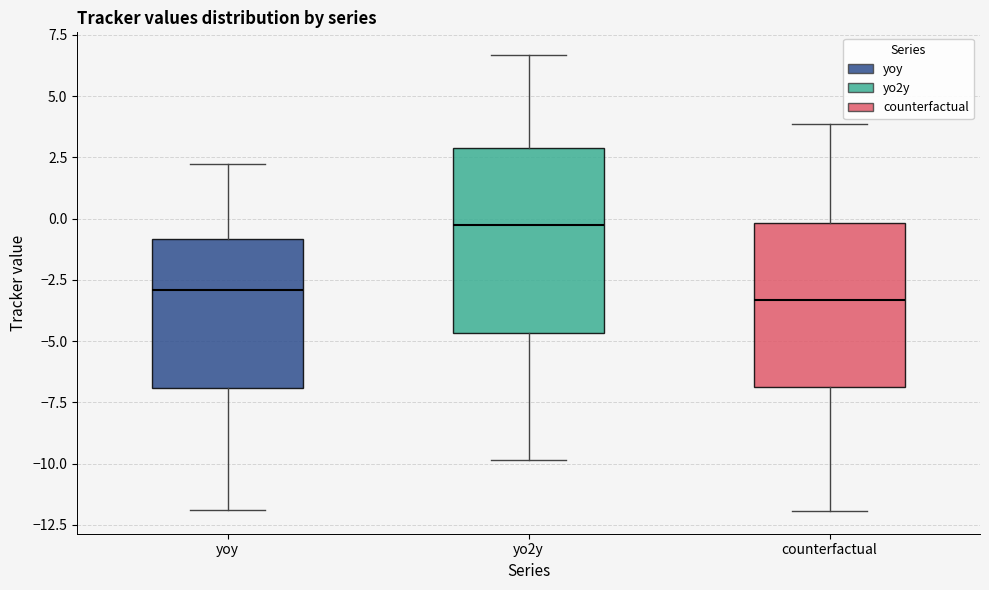

Where is the lower edge of the box for yo2y on the y-axis? The values are not printed on the chart, so give them approximately, as read against the axis.

-4.5